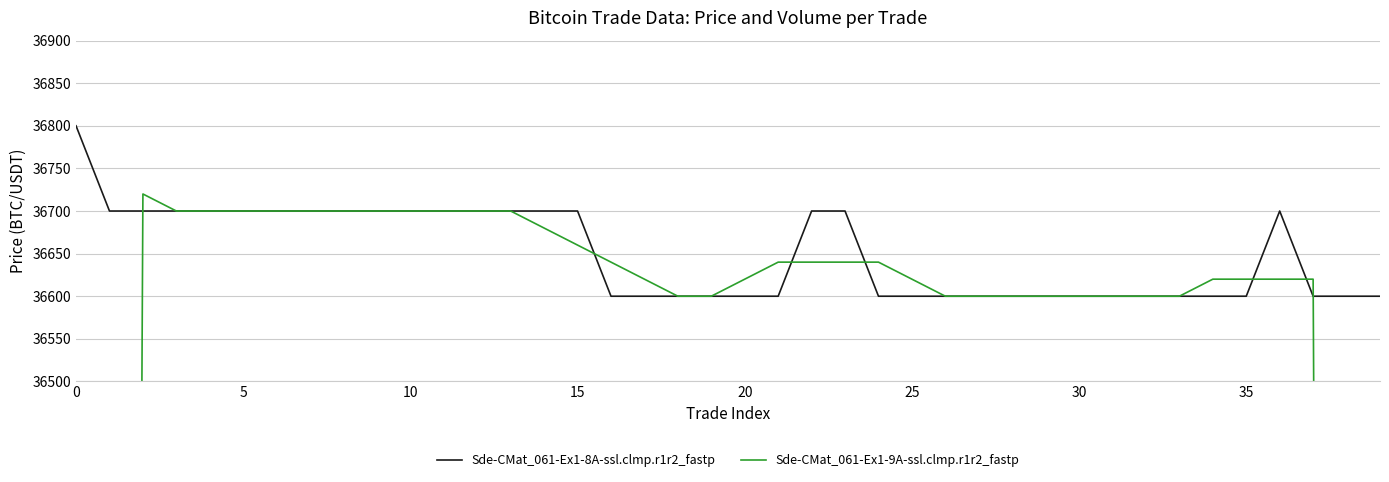

Reading right to left, list all the values displayed in this chart.

Sde-CMat_061-Ex1-8A-ssl.clmp.r1r2_fastp: 36600	36600	36600	36700	36600	36600	36600	36600	36600	36600	36600	36600	36600	36600	36600	36600	36700	36700	36600	36600	36600	36600	36600	36600	36700	36700	36700	36700	36700	36700	36700	36700	36700	36700	36700	36700	36700	36700	36700	36800
Sde-CMat_061-Ex1-9A-ssl.clmp.r1r2_fastp: 21960	29300	36620	36620	36620	36620	36600	36600	36600	36600	36600	36600	36600	36600	36620	36640	36640	36640	36640	36620	36600	36600	36620	36640	36660	36680	36700	36700	36700	36700	36700	36700	36700	36700	36700	36700	36700	36720	29380	22040